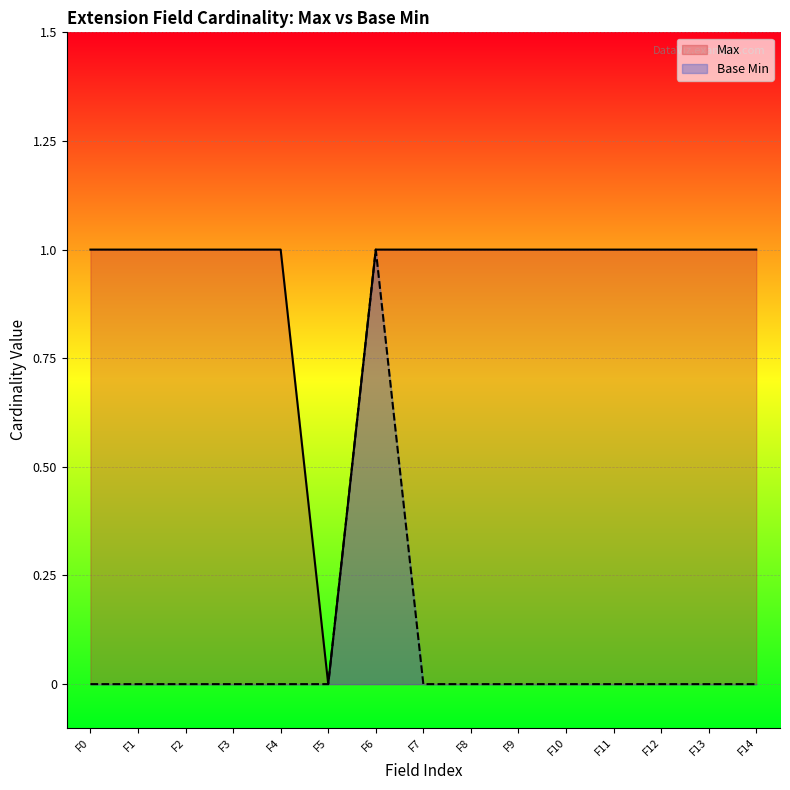

What are all the series names shown in the legend?

Max, Base Min